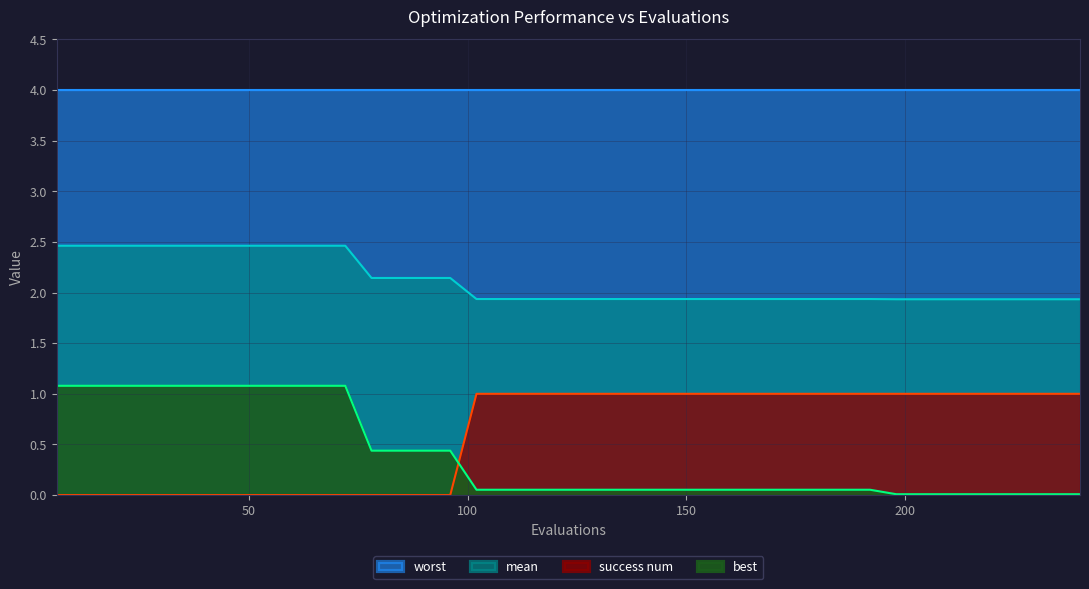

True or false: mean and success num cross at least once.

False